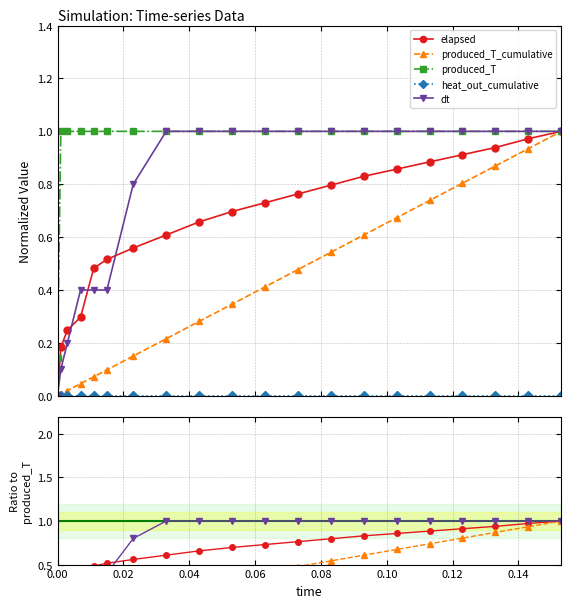

Reading left to right, list all the values displayed in this chart.

elapsed: 0.0	0.2	0.2	0.3	0.5	0.5	0.6	0.6	0.7	0.7	0.7	0.8	0.8	0.8	0.9	0.9	0.9	0.9	1.0	1.0
produced_T_cumulative: 0.0	0.0	0.0	0.0	0.1	0.1	0.2	0.2	0.3	0.3	0.4	0.5	0.5	0.6	0.7	0.7	0.8	0.9	0.9	1.0
produced_T: 0.1	1.0	1.0	1.0	1.0	1.0	1.0	1.0	1.0	1.0	1.0	1.0	1.0	1.0	1.0	1.0	1.0	1.0	1.0	1.0
heat_out_cumulative: 0.0	0.0	0.0	0.0	0.0	0.0	0.0	0.0	0.0	0.0	0.0	0.0	0.0	0.0	0.0	0.0	0.0	0.0	0.0	0.0
dt: 0.0	0.1	0.2	0.4	0.4	0.4	0.8	1.0	1.0	1.0	1.0	1.0	1.0	1.0	1.0	1.0	1.0	1.0	1.0	1.0